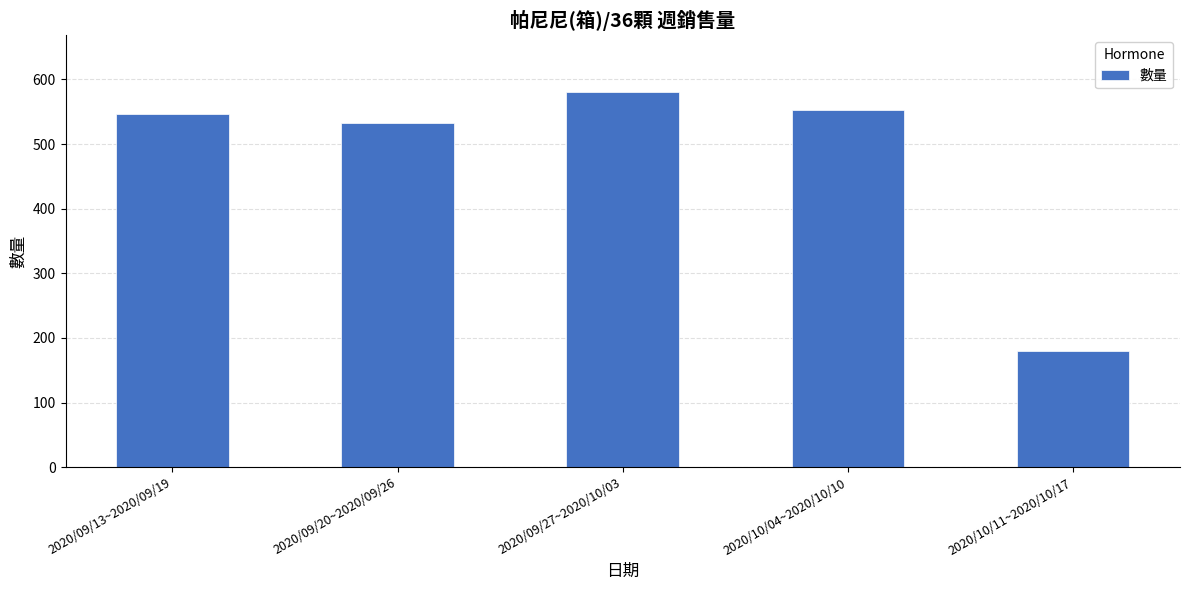

Rank the categories by value from lowest to highest.

2020/10/11~2020/10/17, 2020/09/20~2020/09/26, 2020/09/13~2020/09/19, 2020/10/04~2020/10/10, 2020/09/27~2020/10/03